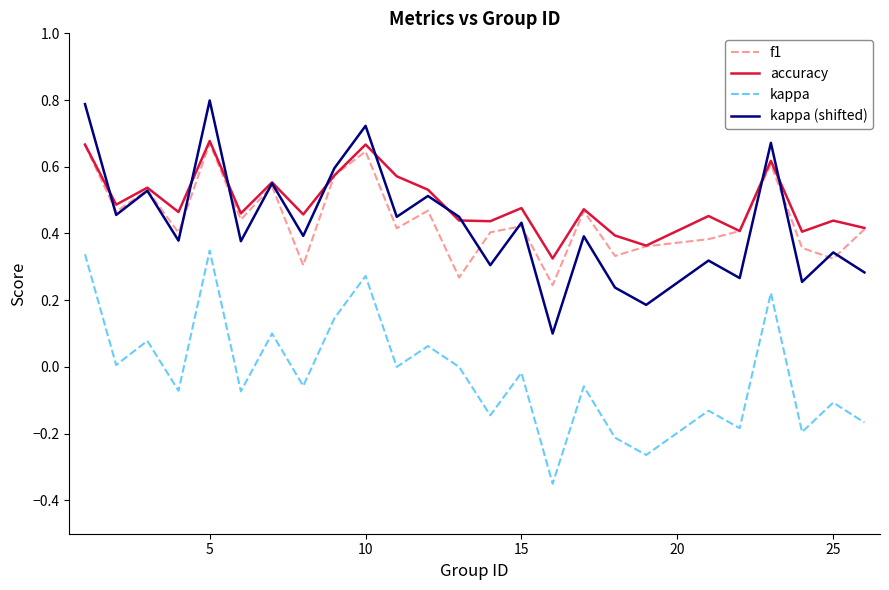

In accuracy, how many points are lower than both neighbors (excluding endpoints)?

9